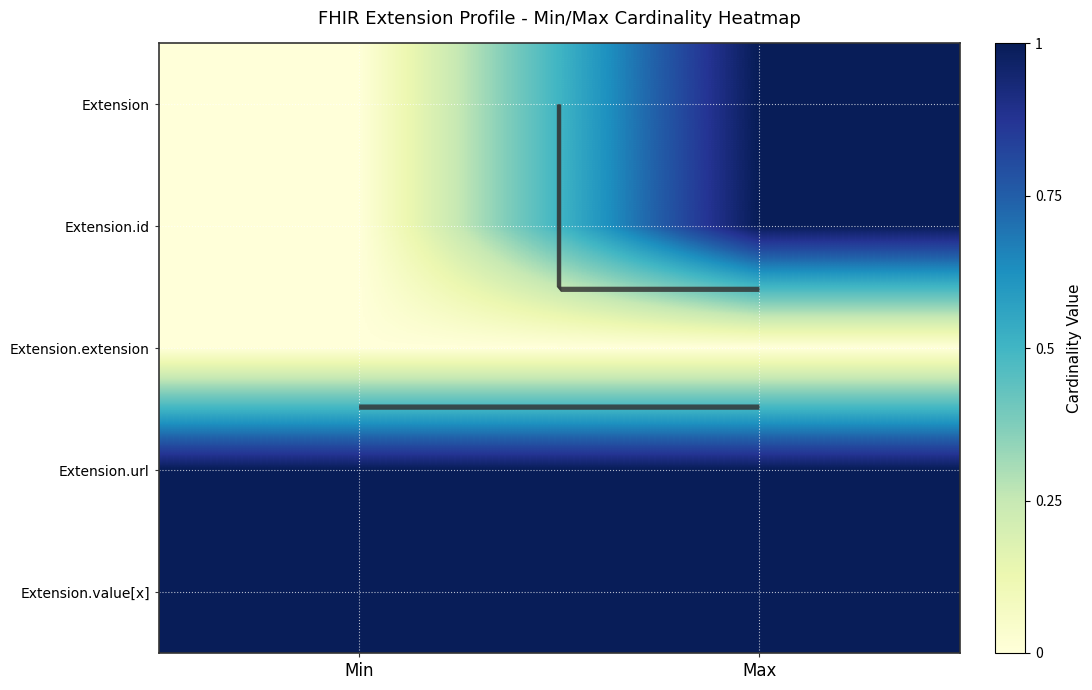

At which category is the sum across all series the highest?

Max